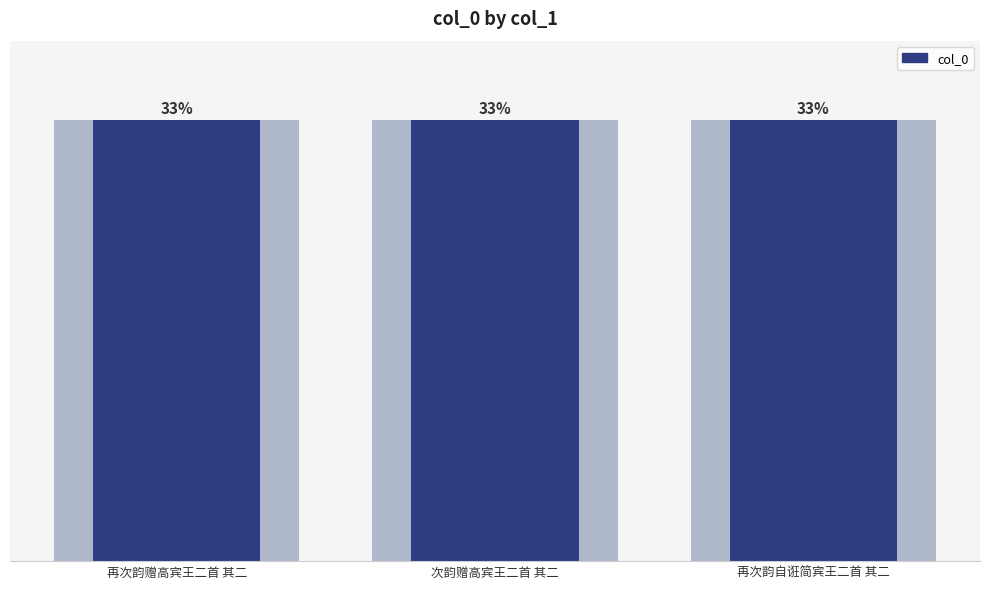

What is the value of the 2nd bar from the left?

943321